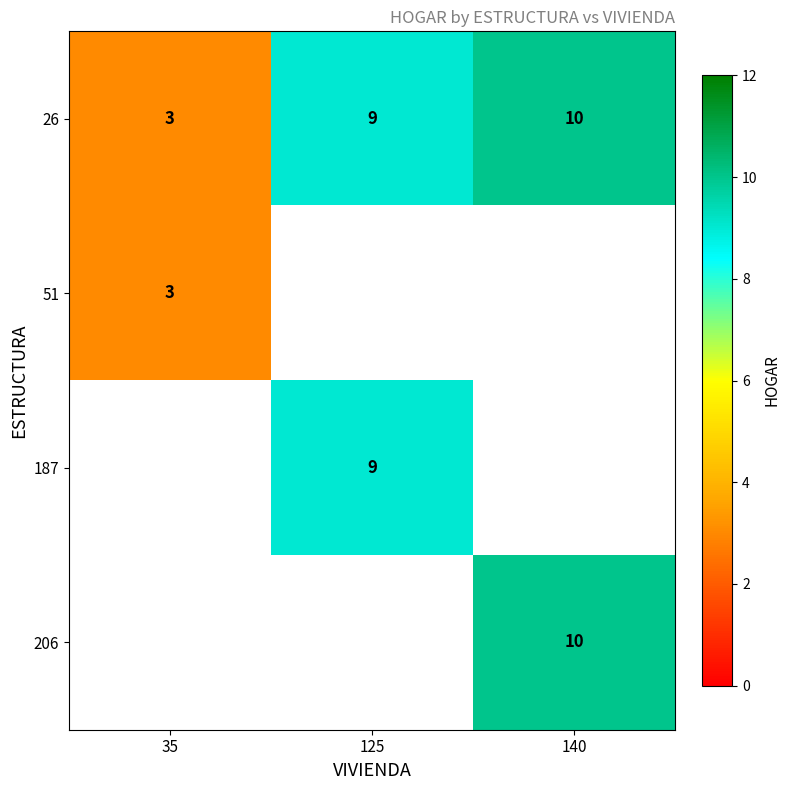

Is the value of 206 at 140 greater than the value of 187 at 125?

Yes